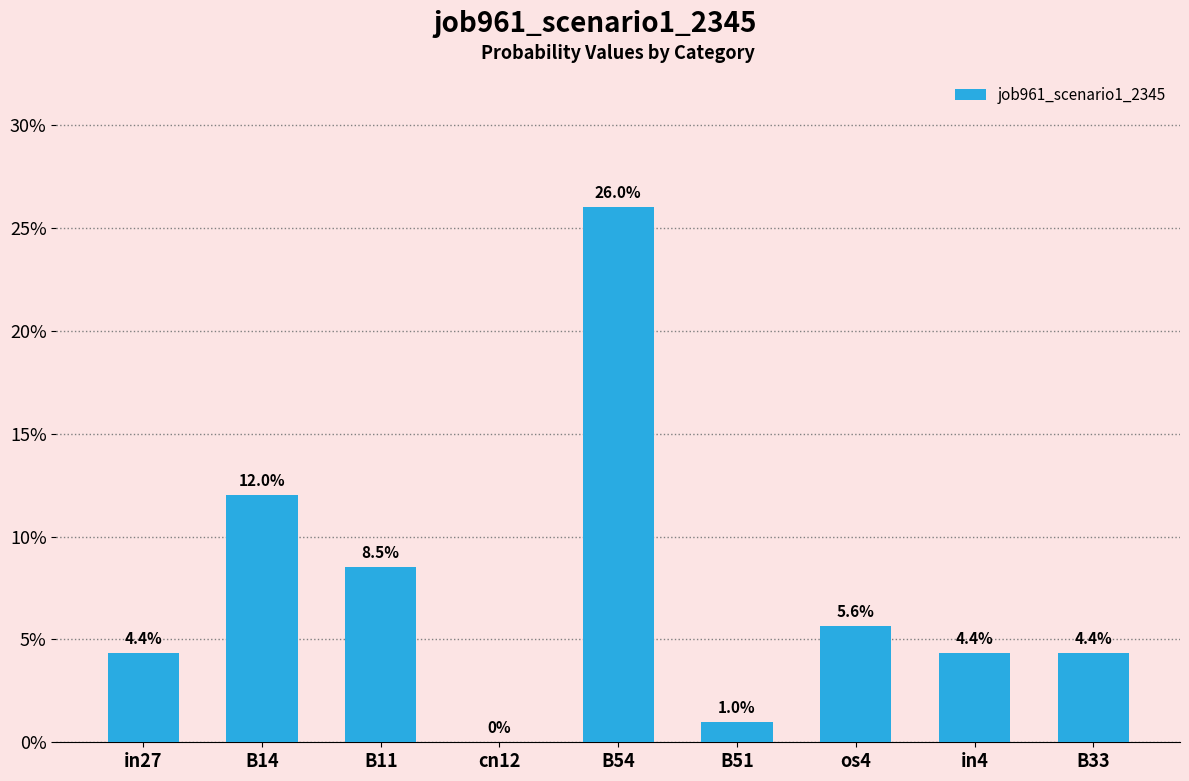

Which label corresponds to the largest value in the chart?

B54